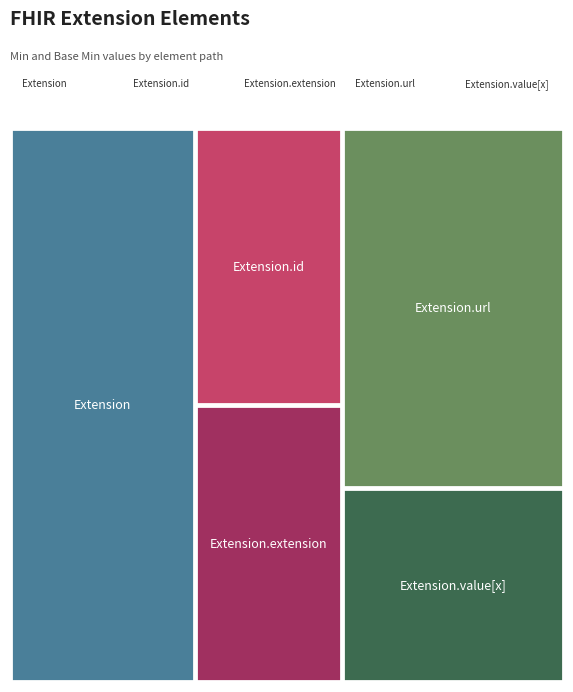

Reading left to right, extract all data points from this chart.

Extension=0	Extension.id=0	Extension.extension=0	Extension.url=1	Extension.value[x]=0